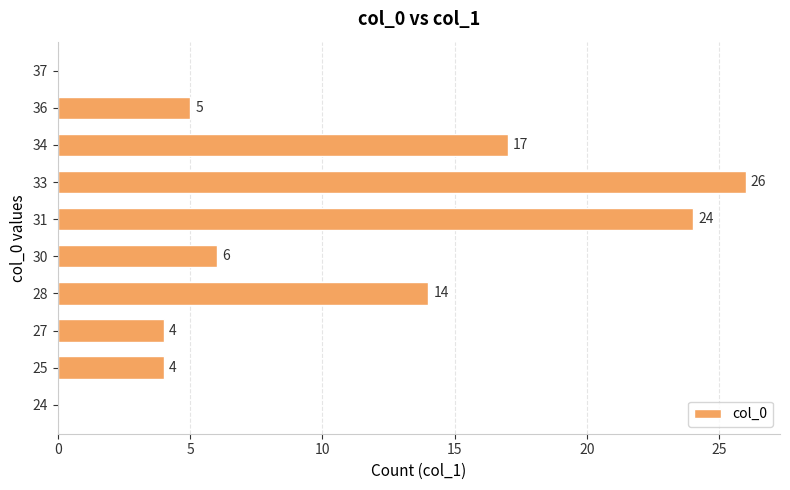

What is the ratio of the value at 27 to the value at 25?

1.0